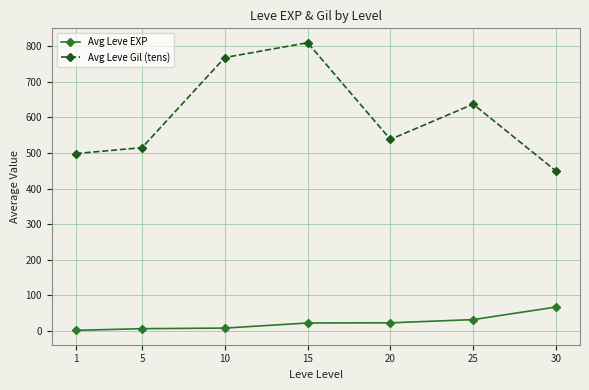

True or false: Avg Leve EXP and Avg Leve Gil (tens) intersect in this chart.

False